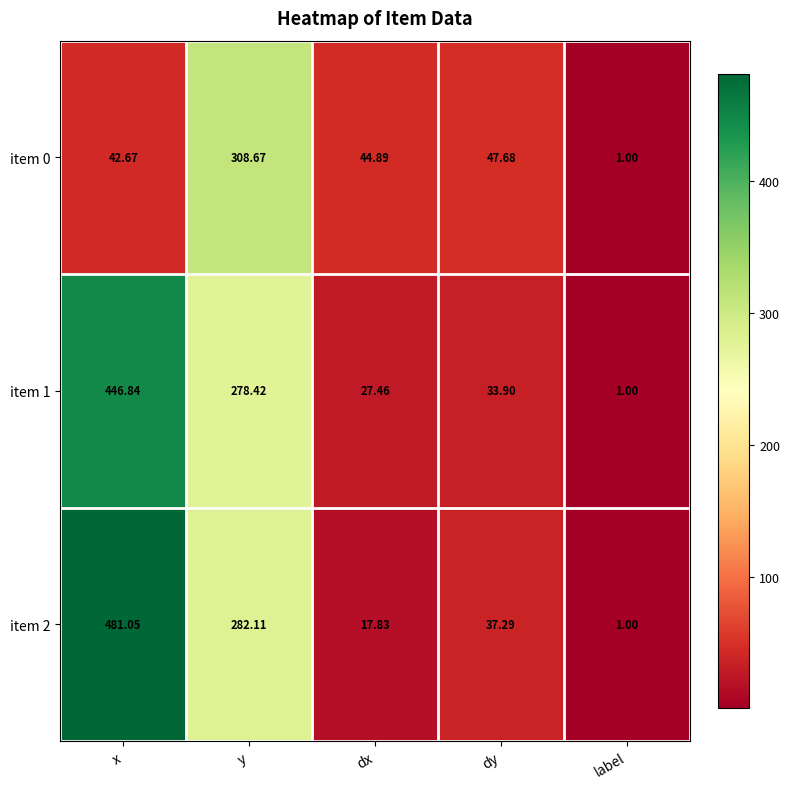

At which label is item 0 closest to 154?

dy